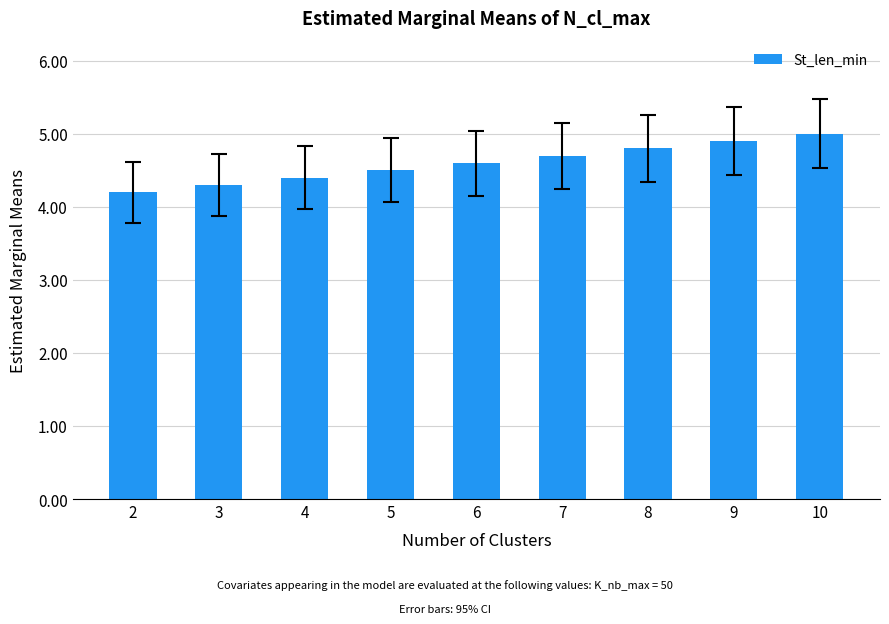

What is the difference between the values at 10 and 9?

0.1